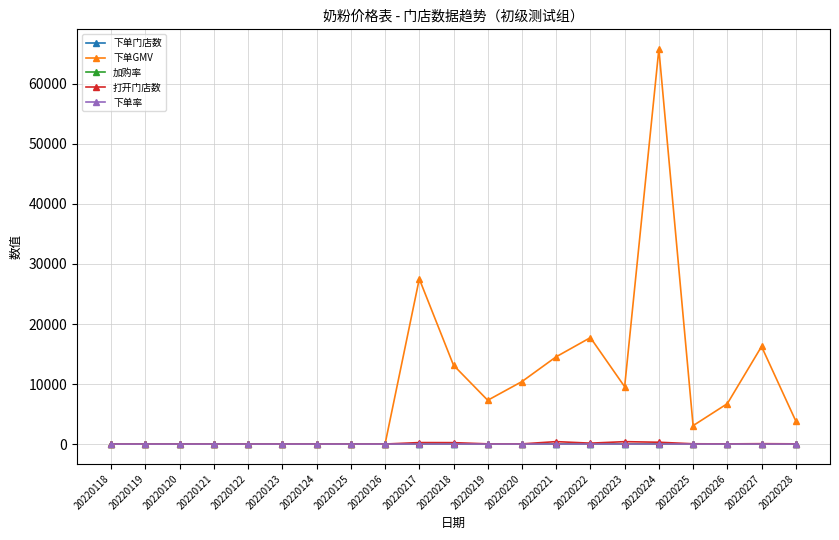

What is the value of the 下单GMV point at the 14th from the left?

14542.6